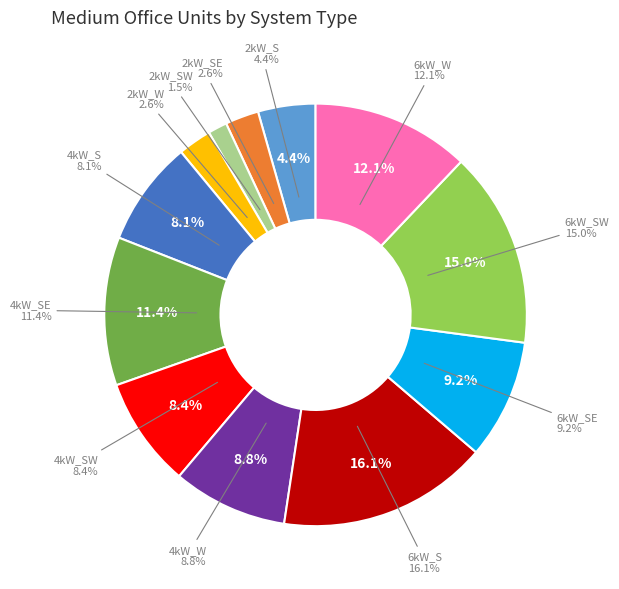

The 2kW_S slice represents 19% of the pie. True or false?

False